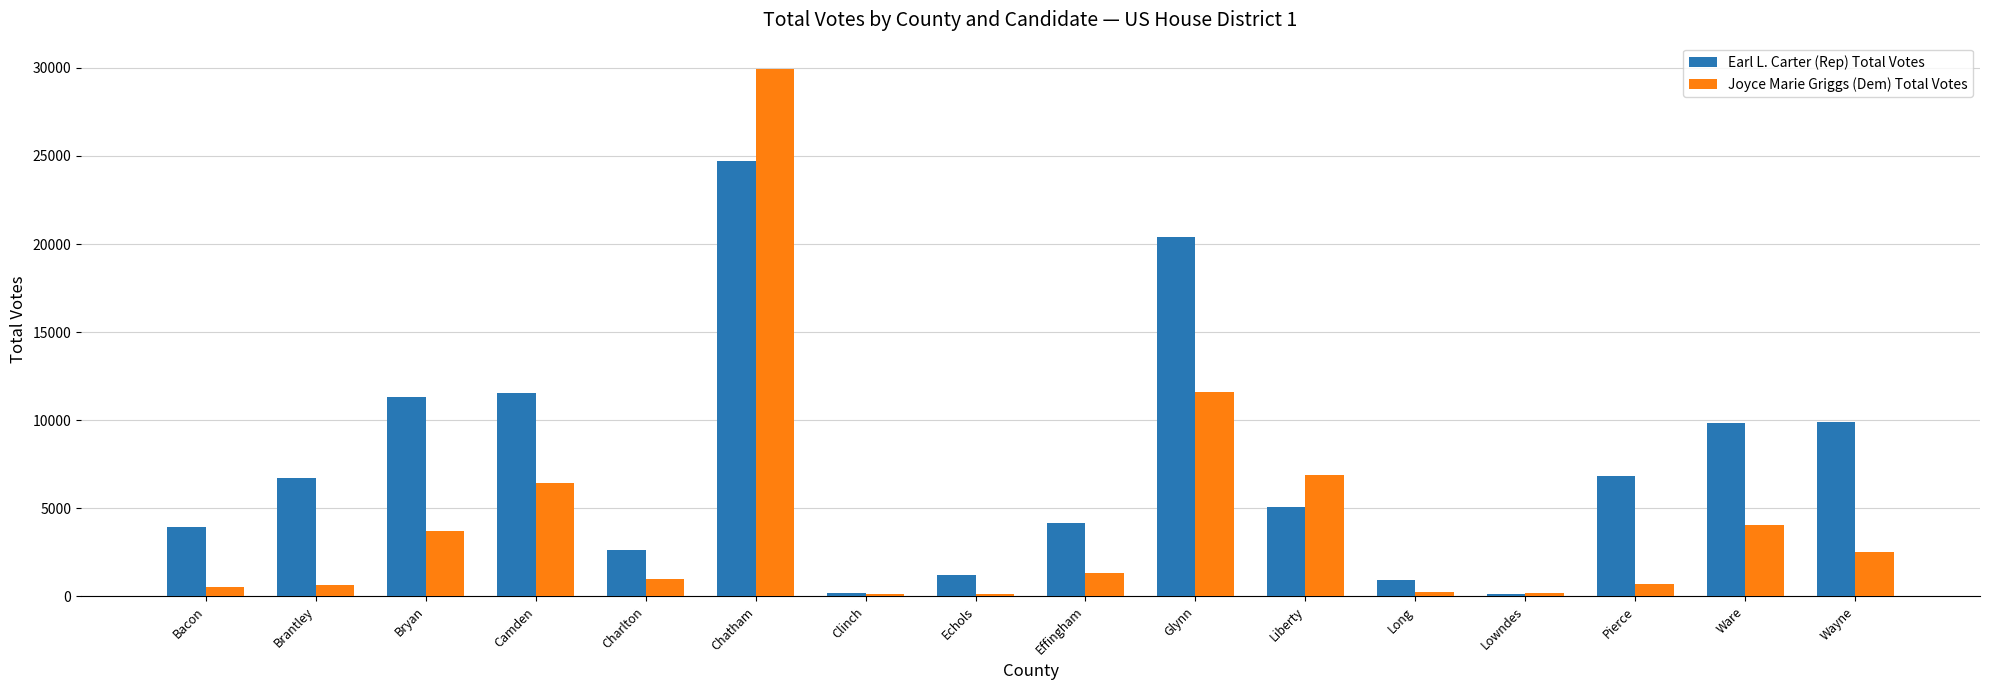

List the series in order of their peak value, lowest first.

Earl L. Carter (Rep) Total Votes, Joyce Marie Griggs (Dem) Total Votes